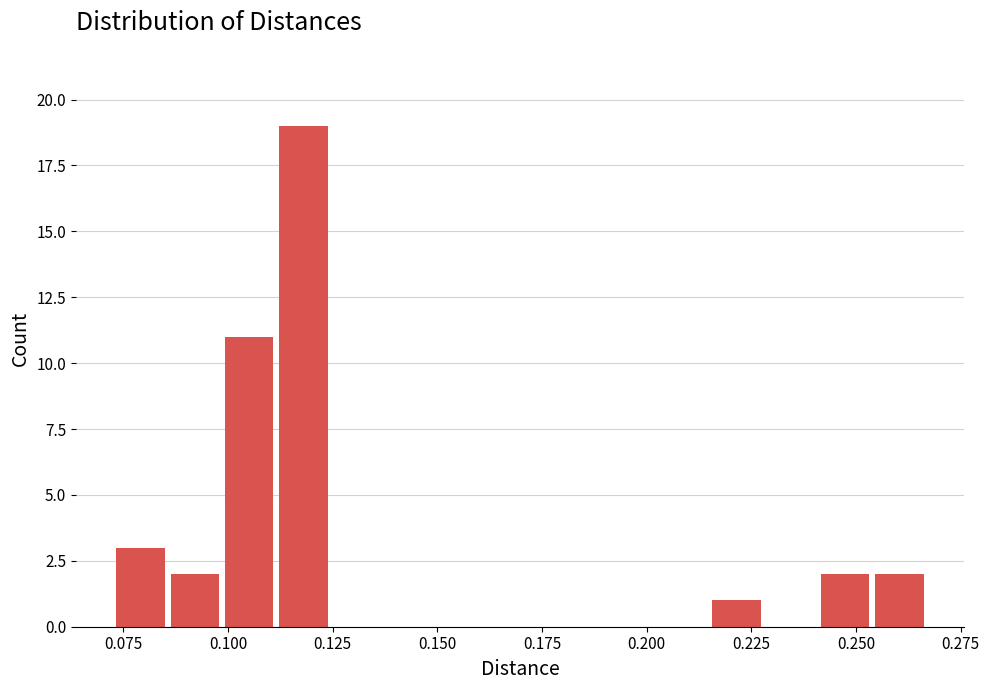

Read against the x-axis, roughly where is the centre of the tallest bar?

0.120